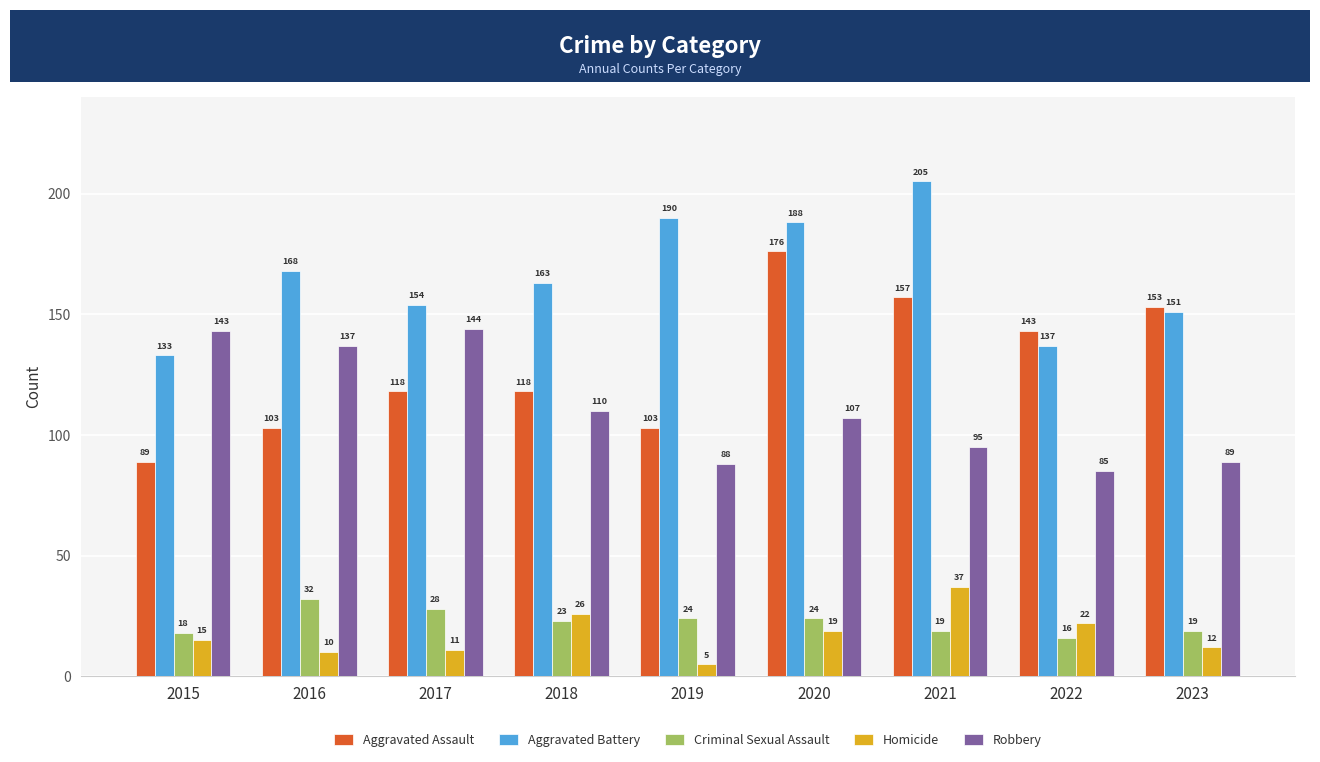

Reading left to right, list all the values displayed in this chart.

Aggravated Assault: 2015=89	2016=103	2017=118	2018=118	2019=103	2020=176	2021=157	2022=143	2023=153
Aggravated Battery: 2015=133	2016=168	2017=154	2018=163	2019=190	2020=188	2021=205	2022=137	2023=151
Criminal Sexual Assault: 2015=18	2016=32	2017=28	2018=23	2019=24	2020=24	2021=19	2022=16	2023=19
Homicide: 2015=15	2016=10	2017=11	2018=26	2019=5	2020=19	2021=37	2022=22	2023=12
Robbery: 2015=143	2016=137	2017=144	2018=110	2019=88	2020=107	2021=95	2022=85	2023=89